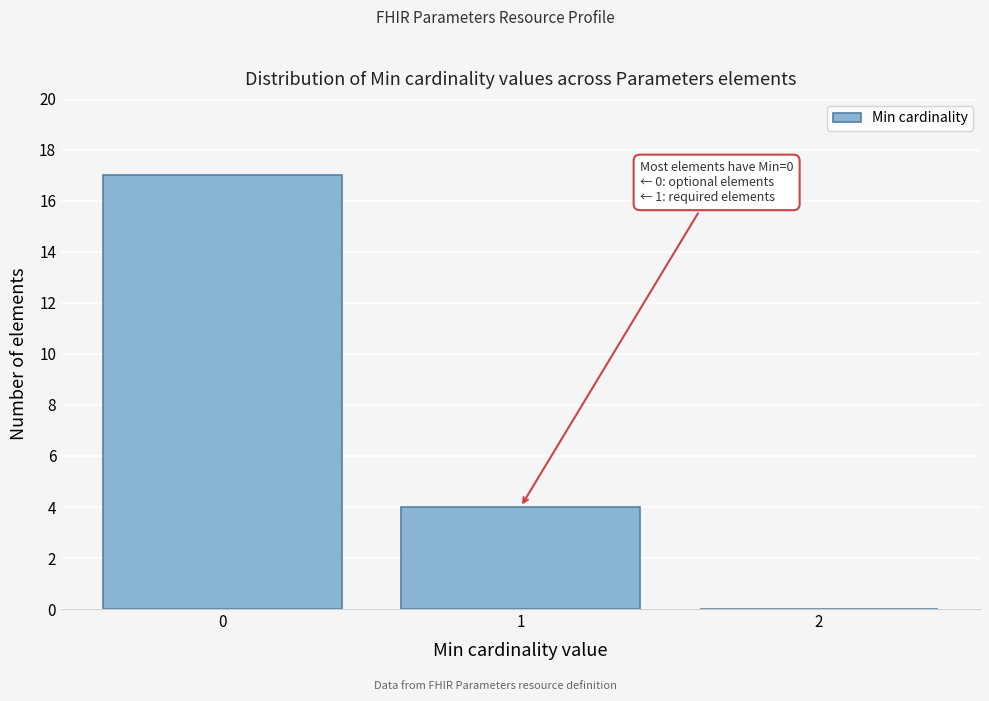

Which range on the x-axis has the tallest bar?

-0.5 to 0.5